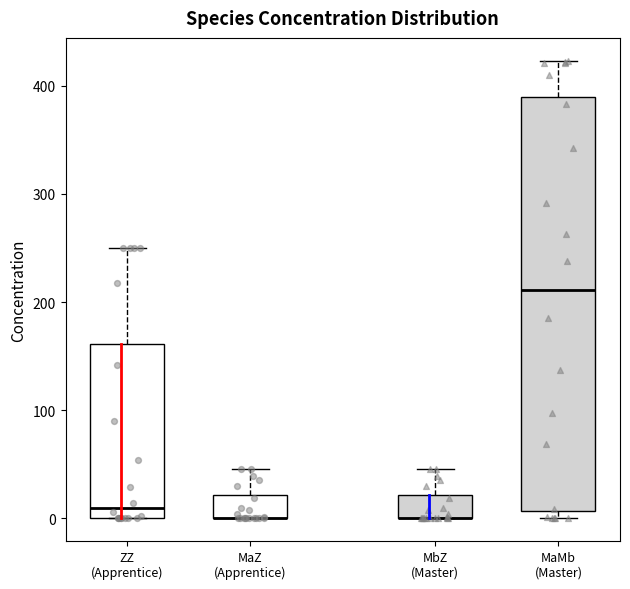

Reading left to right, read every box against the y-axis: the position of its median line, the range the box covers, and the ends of its whiskers. The values are not printed on the chart, so give them approximately, as read against the axis.

ZZ (Apprentice): median 10, box 0 to 160, whiskers 0 to 250
MaZ (Apprentice): median 0 (drawn on the box's lower edge), box 0 to 20, whiskers 0 to 50
MbZ (Master): median 0 (drawn on the box's lower edge), box 0 to 20, whiskers 0 to 50
MaMb (Master): median 210, box 10 to 390, whiskers 0 to 420